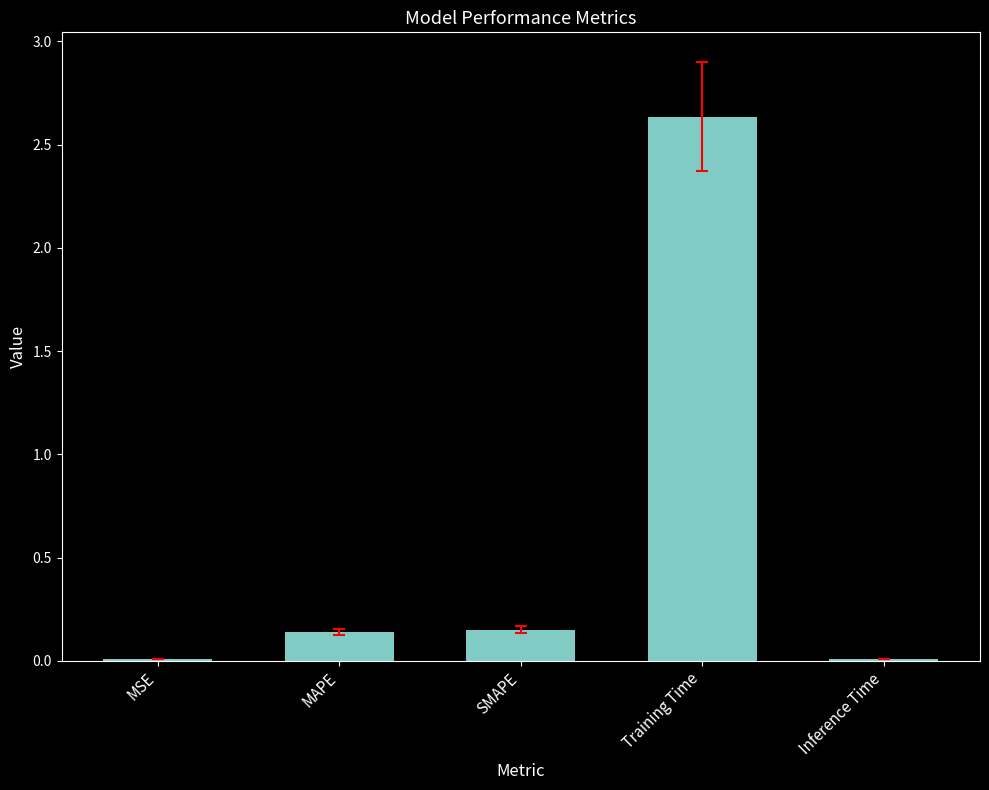

At which category does the chart reach its peak across all series?

Training Time